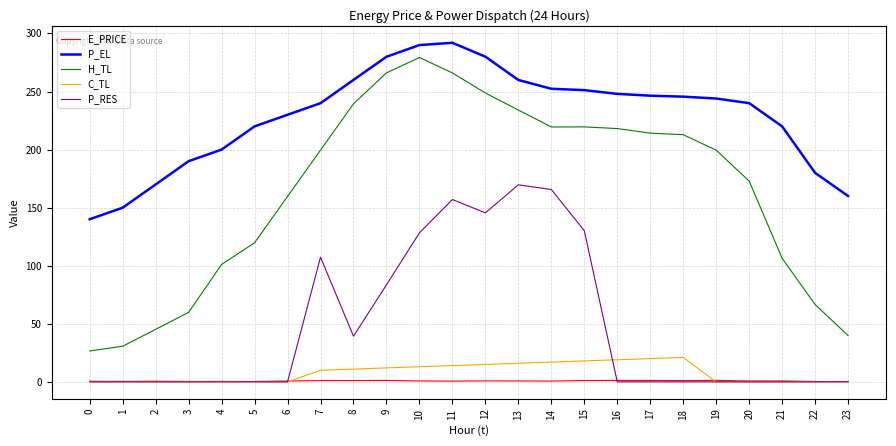

The value of E_PRICE at 11 is 0.7. True or false?

True